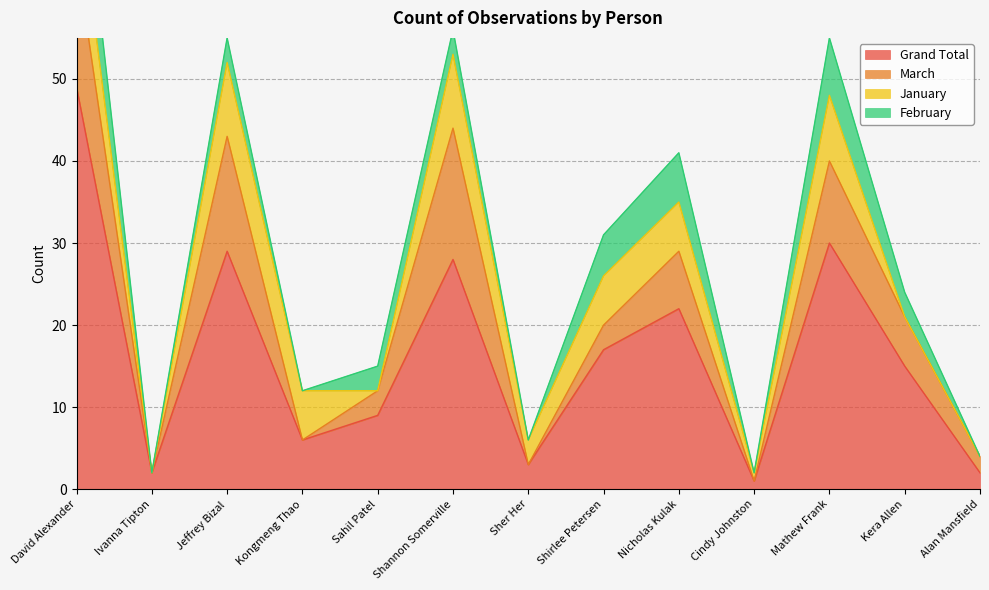

Rank the categories by March value from lowest to highest.

Ivanna Tipton, Kongmeng Thao, Sher Her, Cindy Johnston, Alan Mansfield, Sahil Patel, Shirlee Petersen, Kera Allen, Nicholas Kulak, Mathew Frank, Jeffrey Bizal, David Alexander, Shannon Somerville